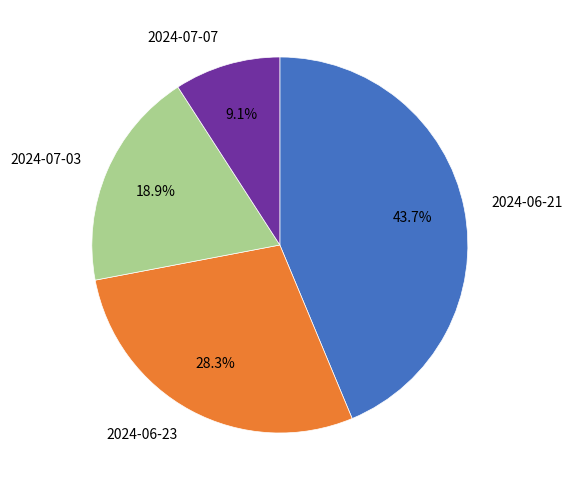

Which has a higher value, 2024-06-23 or 2024-07-03?

2024-06-23